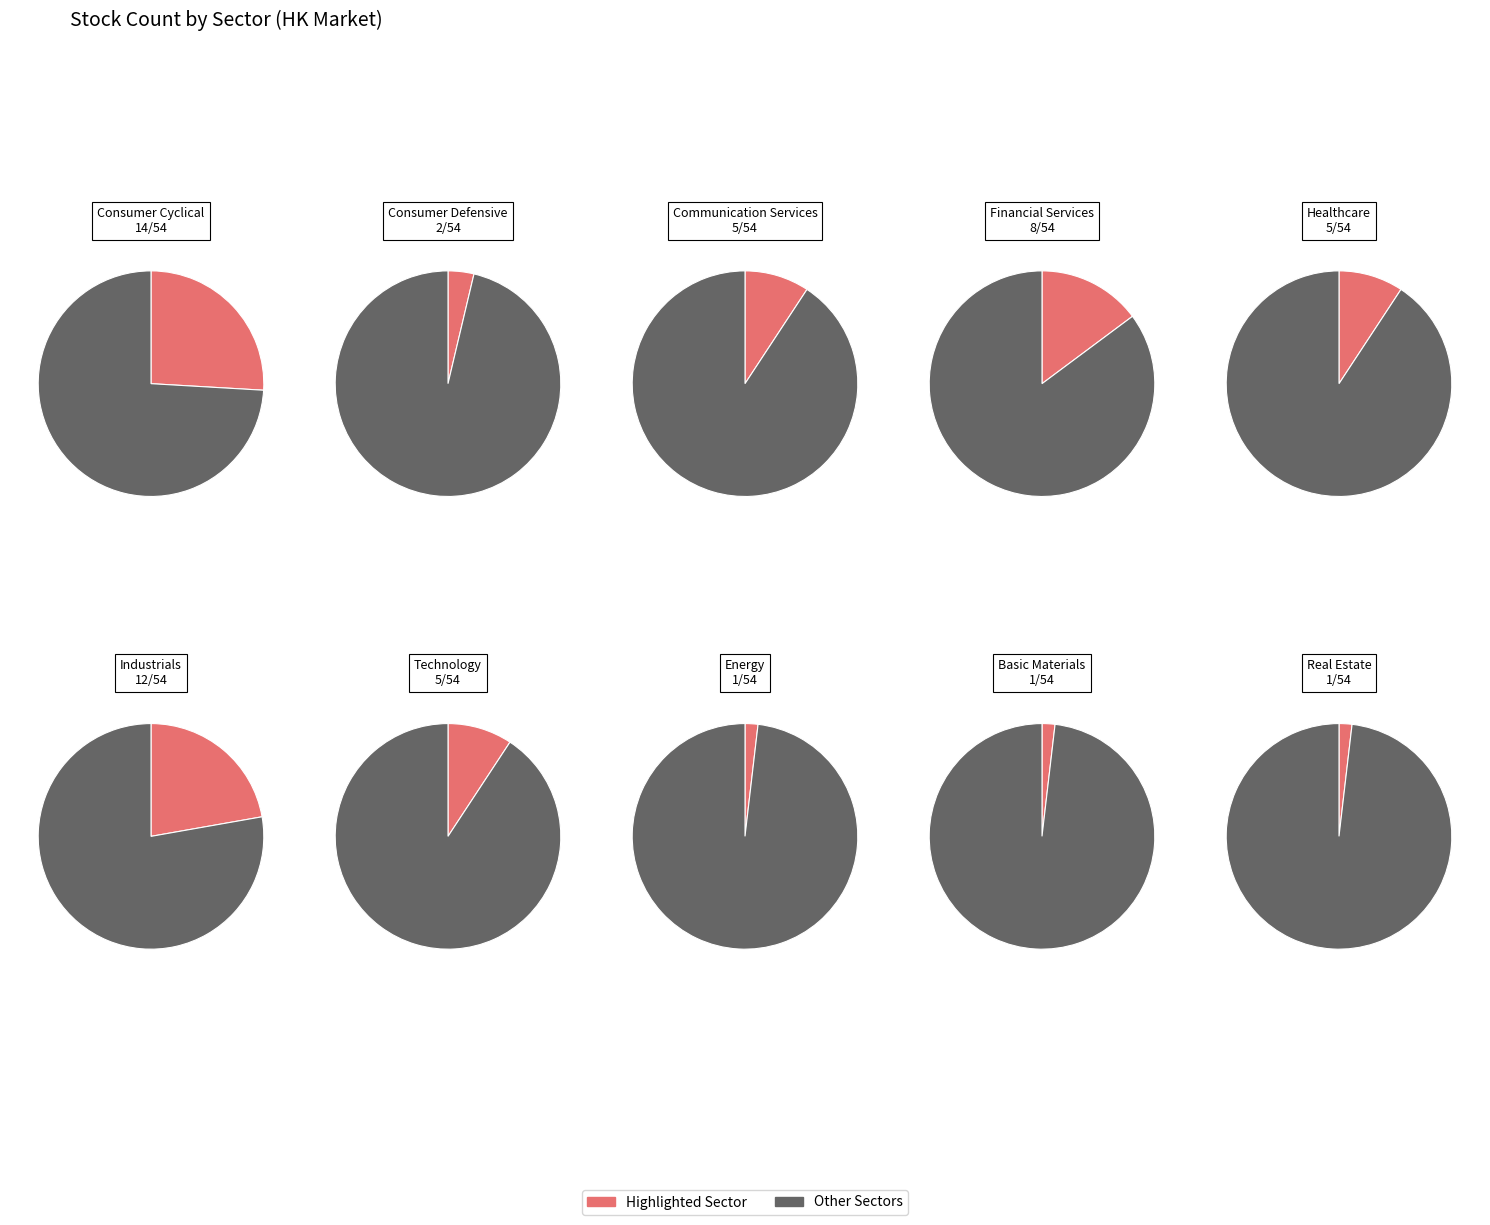

To the nearest percent, what percentage of the pie is Healthcare?

9%